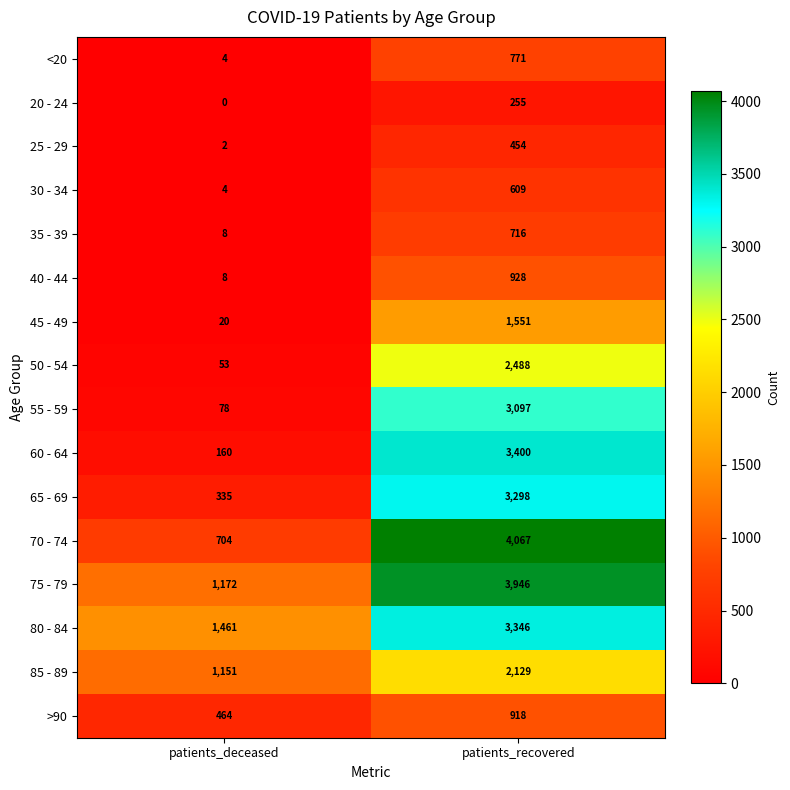

What is the difference between the 80 - 84 values at patients_recovered and patients_deceased?

1885